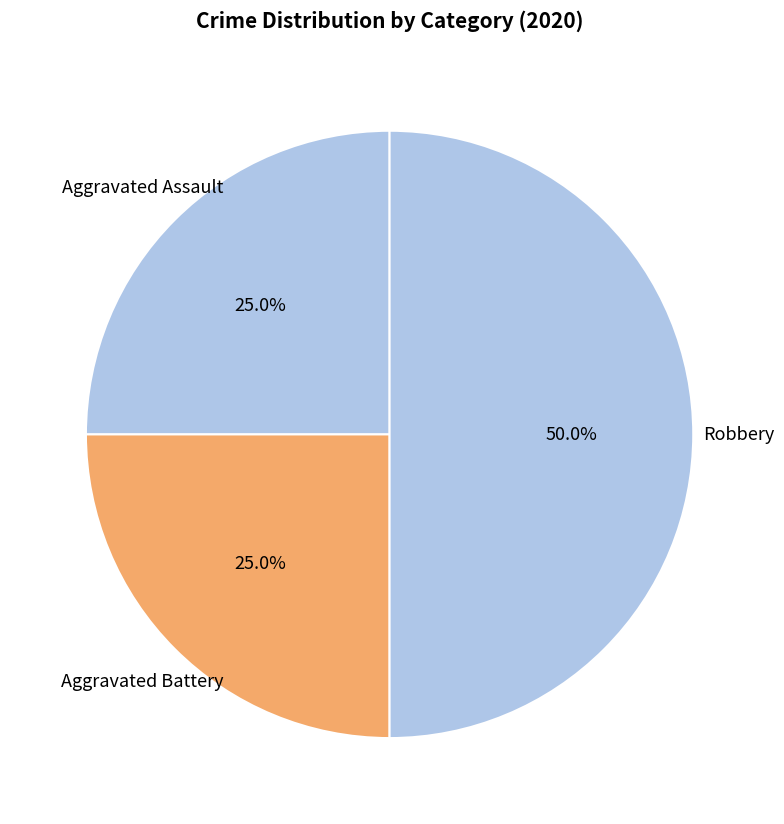

Does Aggravated Assault account for over 50% of the chart?

No